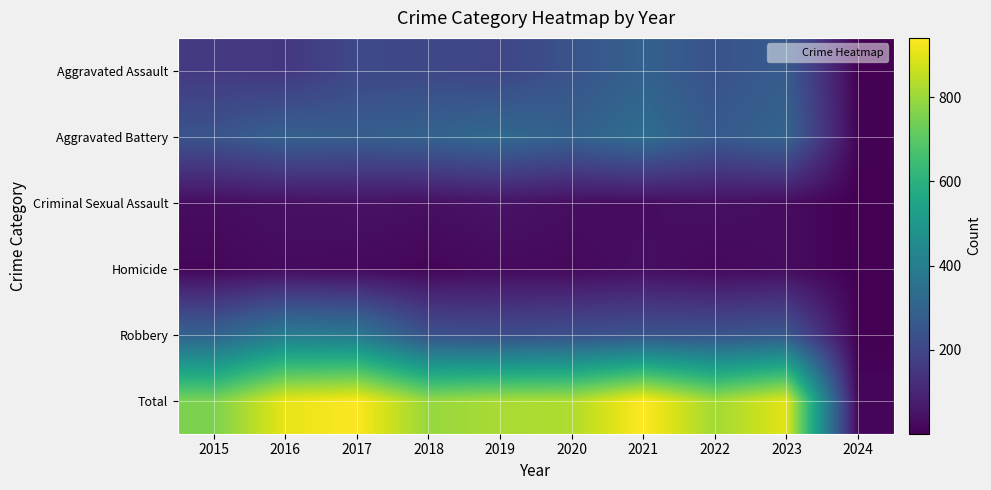

Reading left to right, extract all data points from this chart.

Aggravated Assault: 2015=160	2016=154	2017=207	2018=206	2019=197	2020=242	2021=292	2022=239	2023=273	2024=4
Aggravated Battery: 2015=246	2016=288	2017=277	2018=296	2019=321	2020=293	2021=336	2022=263	2023=303	2024=8
Criminal Sexual Assault: 2015=34	2016=43	2017=47	2018=40	2019=51	2020=36	2021=32	2022=41	2023=32	2024=1
Homicide: 2015=17	2016=29	2017=24	2018=15	2019=27	2020=24	2021=37	2022=23	2023=31	2024=2
Robbery: 2015=297	2016=394	2017=381	2018=237	2019=224	2020=233	2021=244	2022=243	2023=261	2024=3
Total: 2015=754	2016=908	2017=936	2018=794	2019=820	2020=828	2021=941	2022=809	2023=900	2024=18